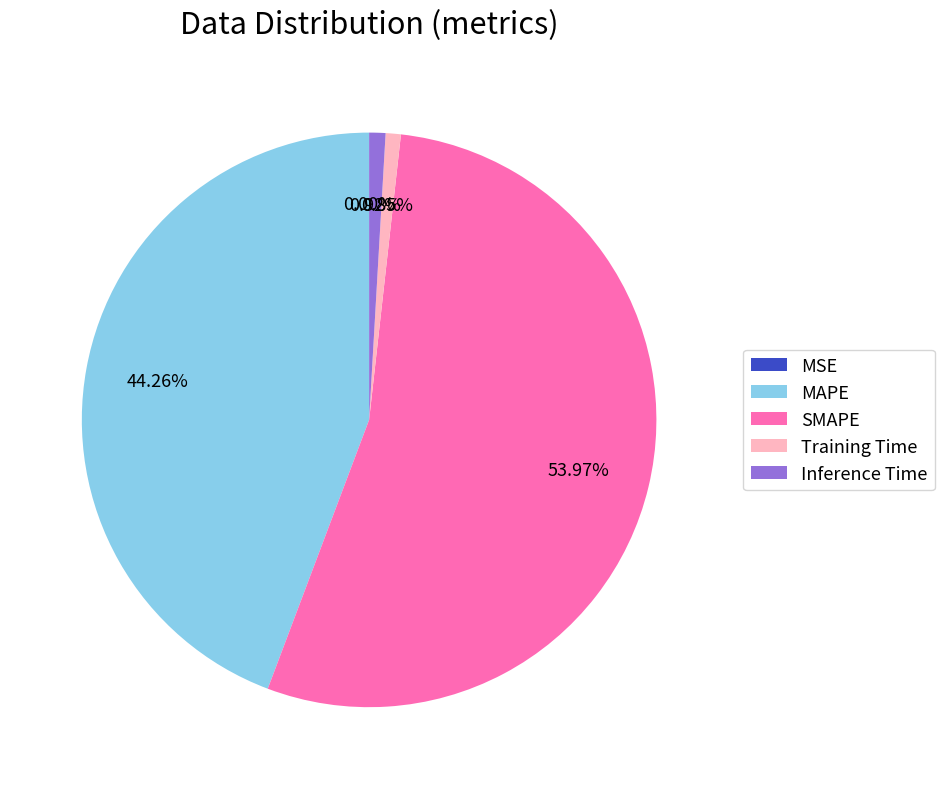

What percentage is the Training Time slice, to the nearest percent?

1%